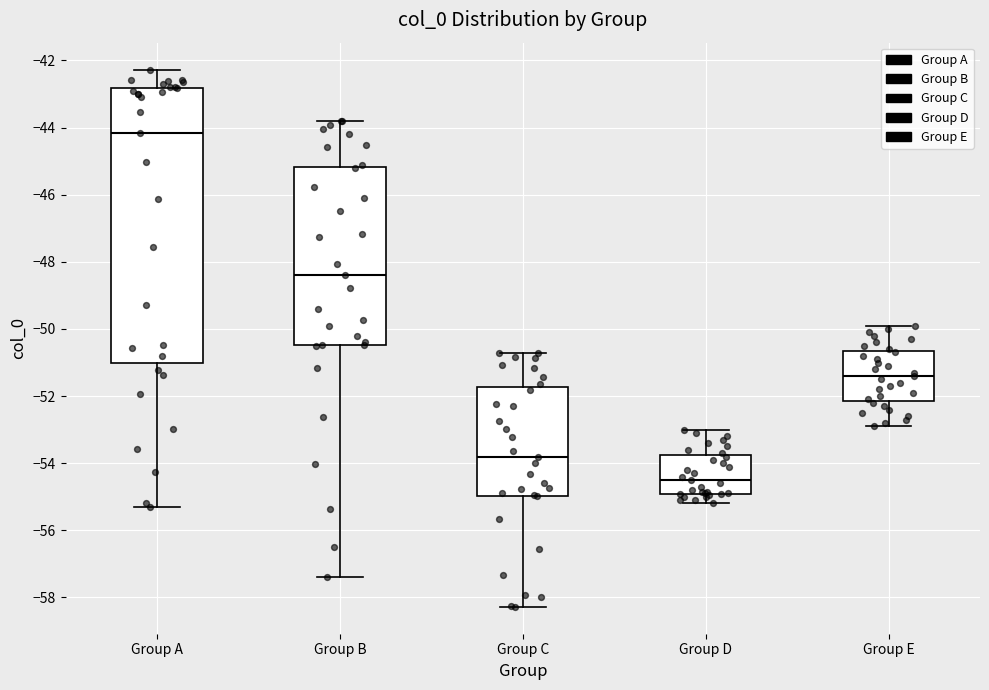

Which box is the tallest, from its lower edge to its upper edge?

Group A